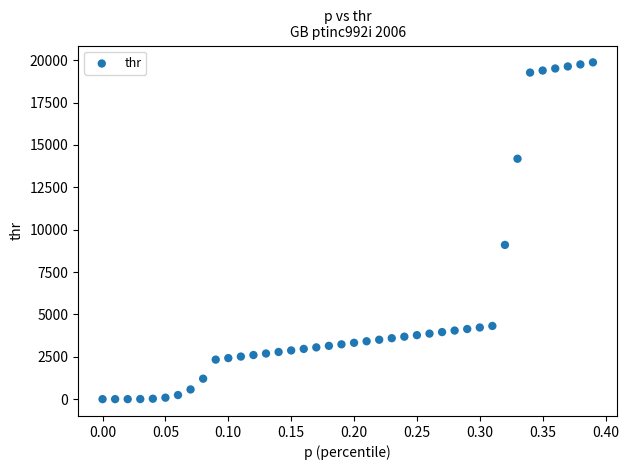

What is the range of X values (max minus min)?

0.4